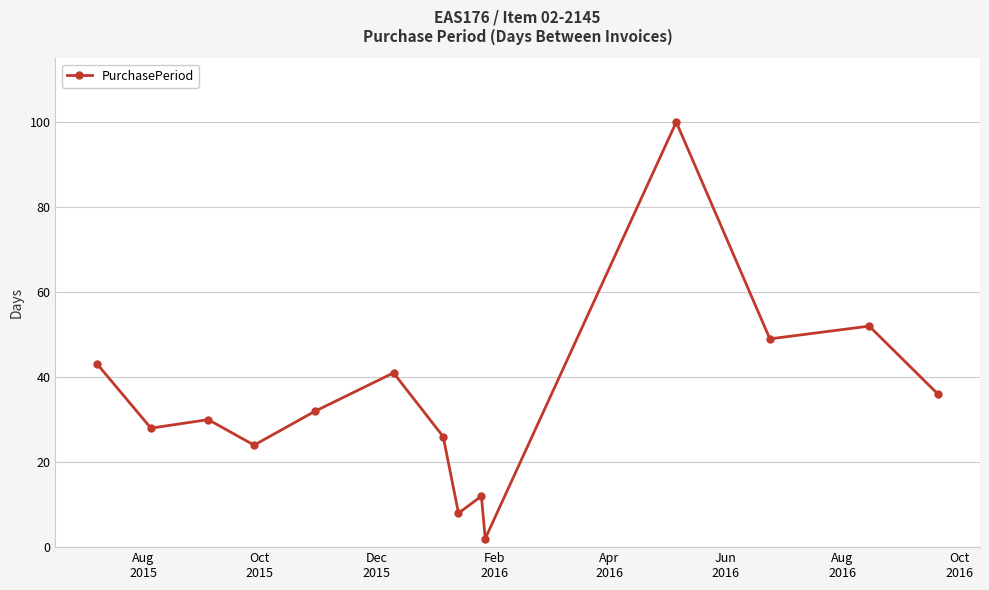

What is the greatest value displayed?

100